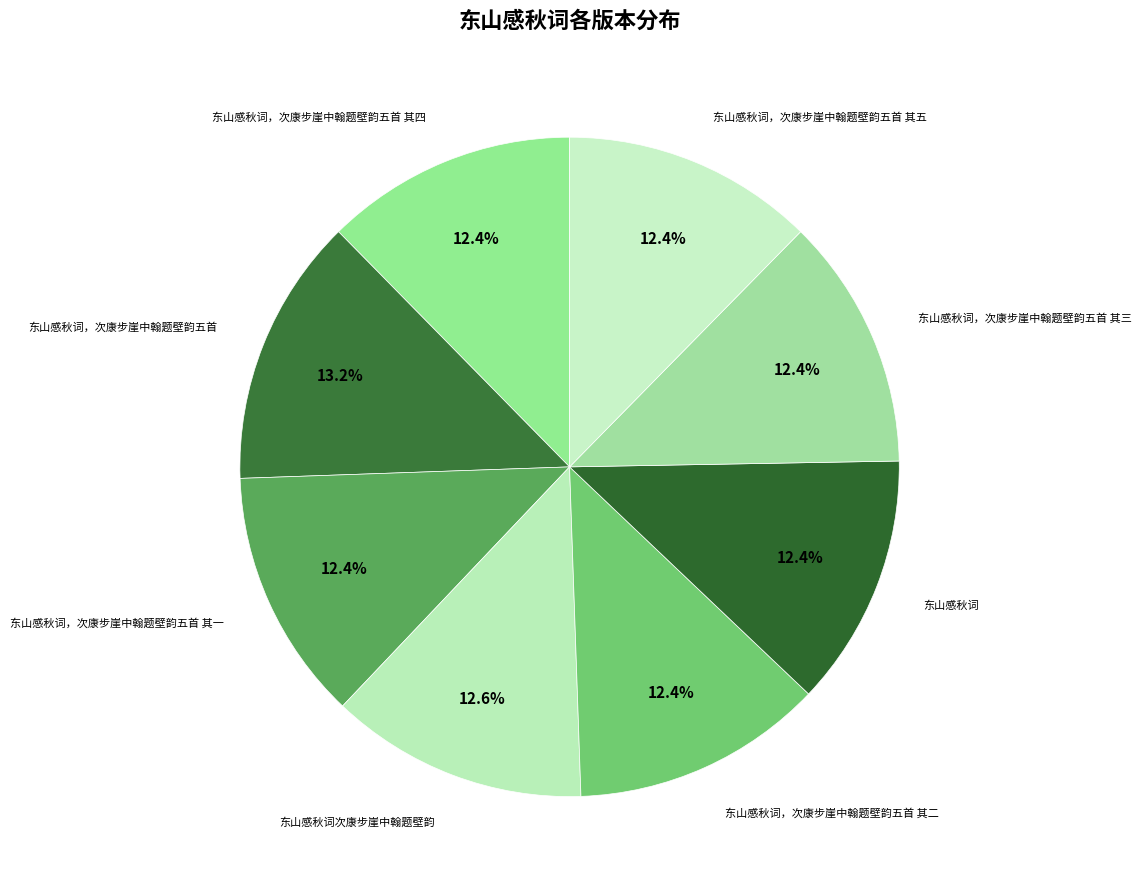

How many segments does this pie chart have?

8